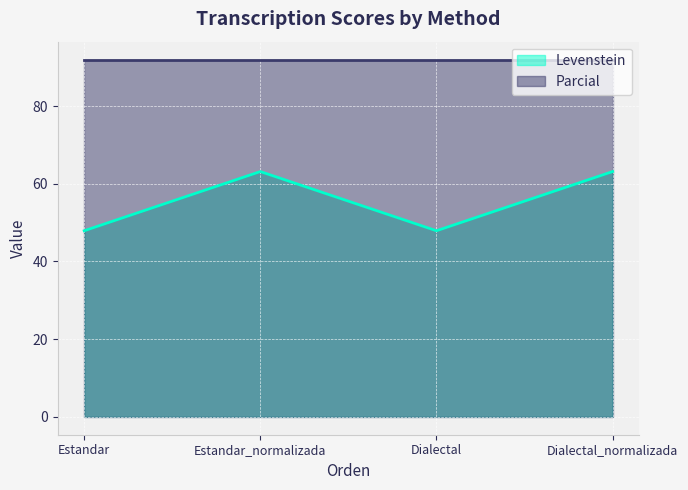

What is the label of the 3rd point from the left?

Dialectal